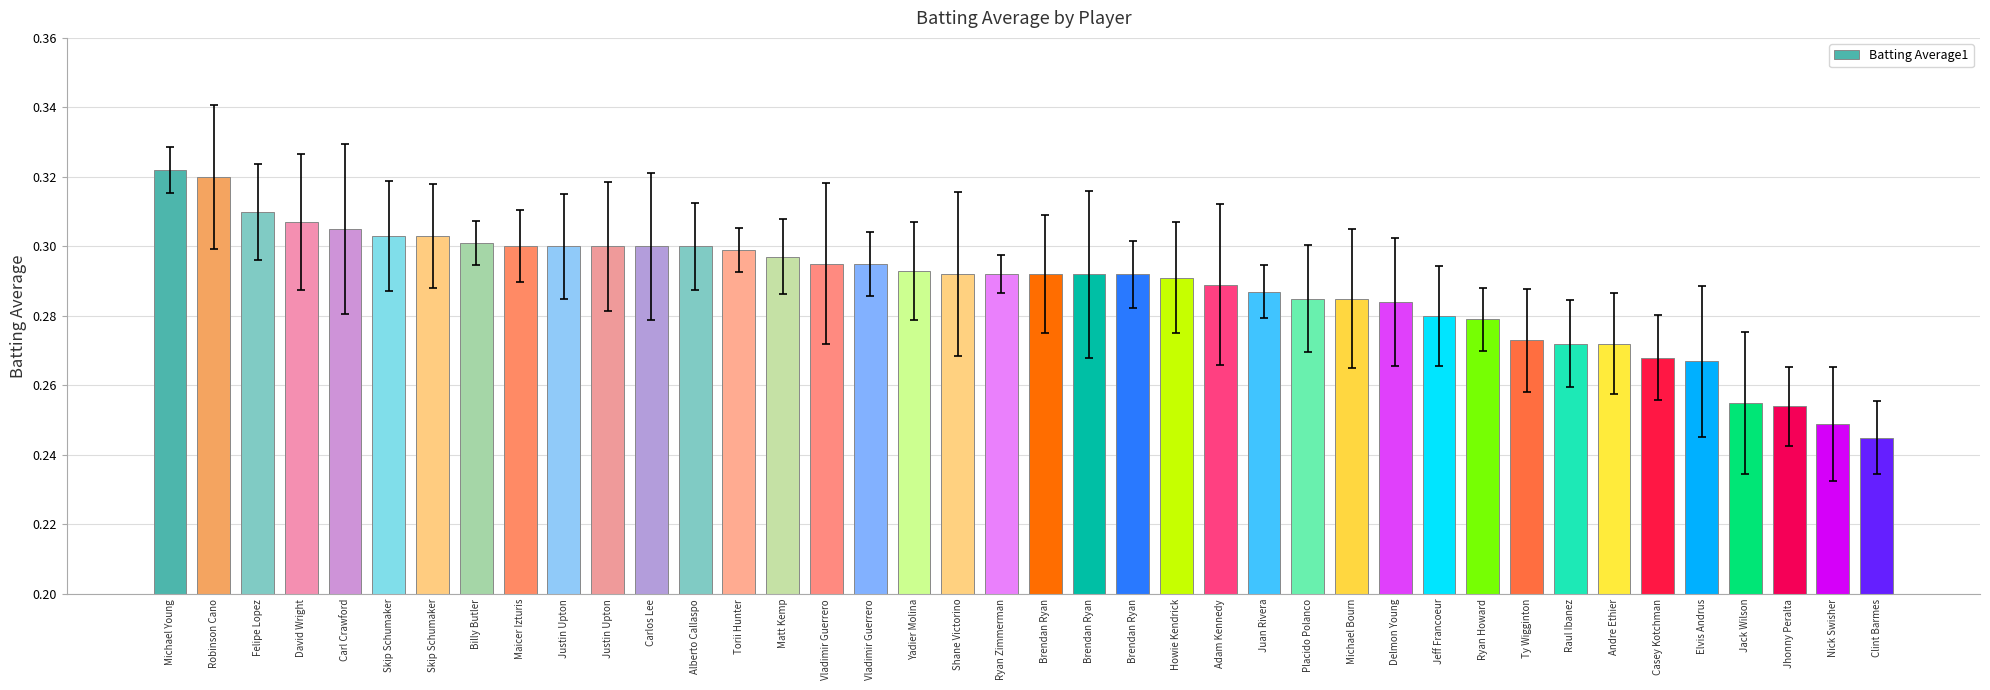

How many bars are there in total?

40